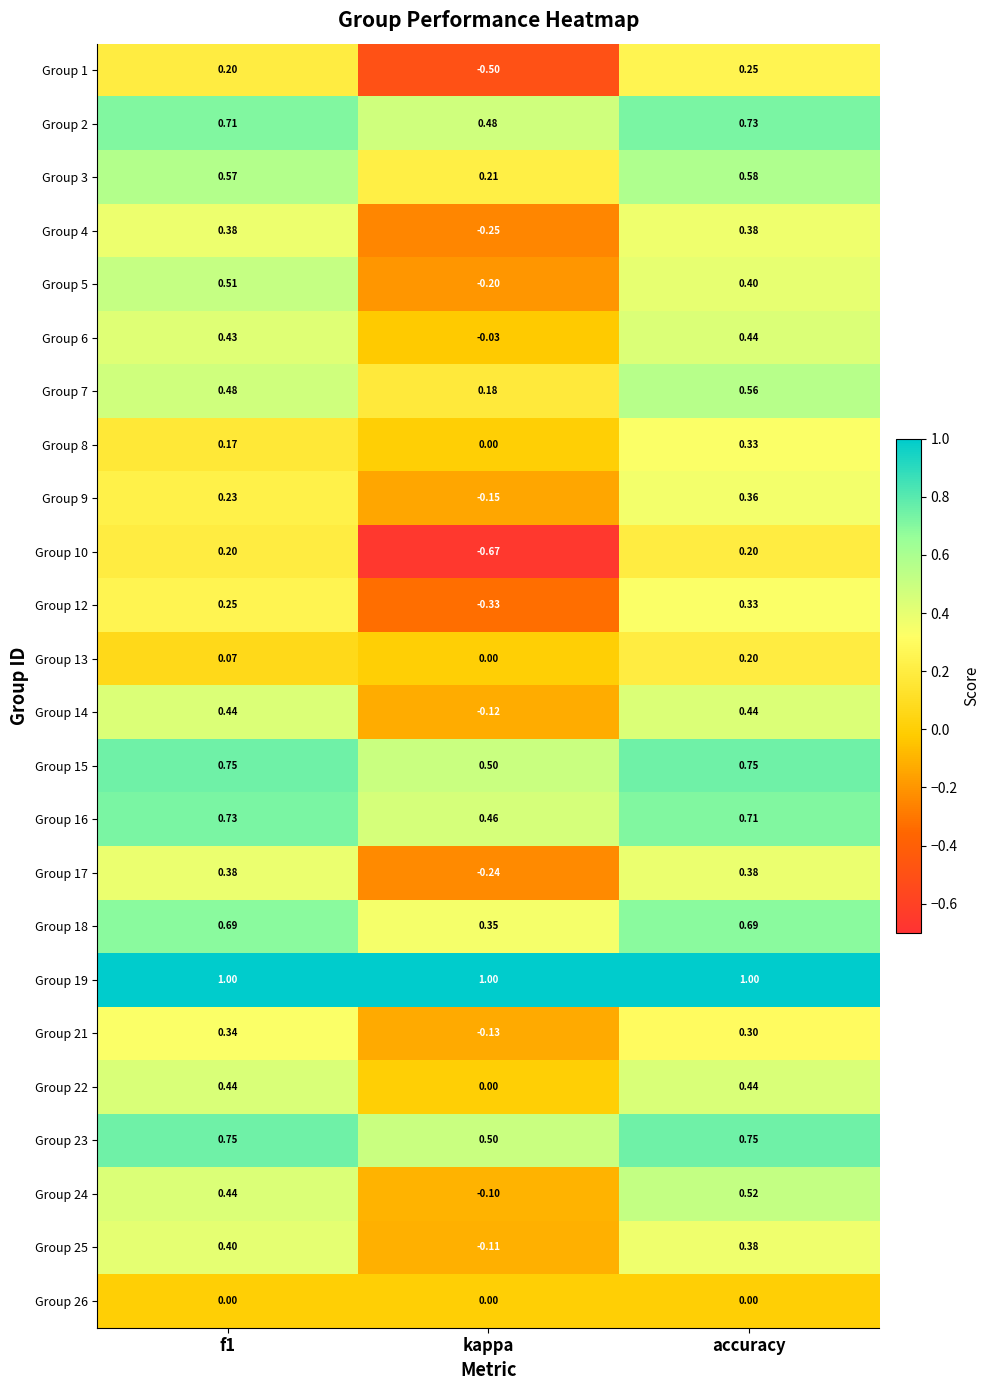

How many values in Group 9 are above zero?

2